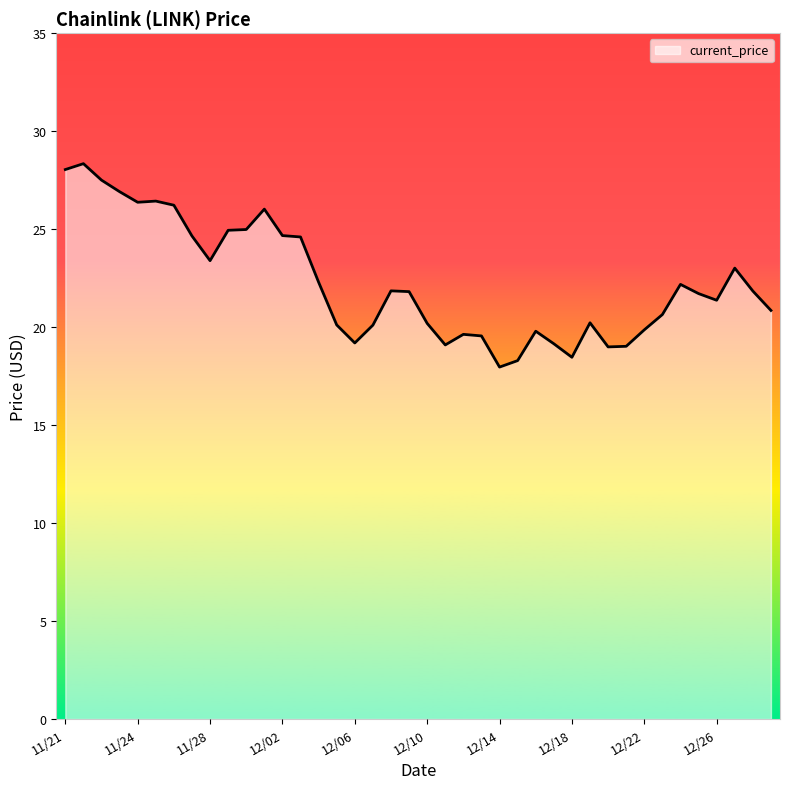

What is the greatest value displayed?

28.3